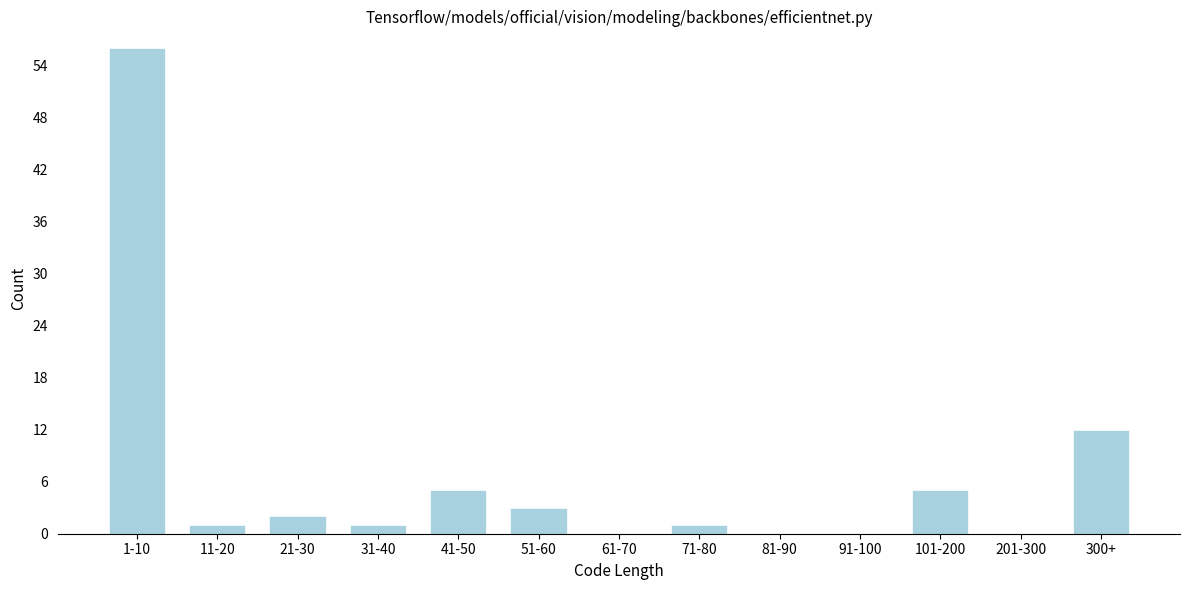

Reading right to left, list all the values displayed in this chart.

300+=12	201-300=0	101-200=5	91-100=0	81-90=0	71-80=1	61-70=0	51-60=3	41-50=5	31-40=1	21-30=2	11-20=1	1-10=56